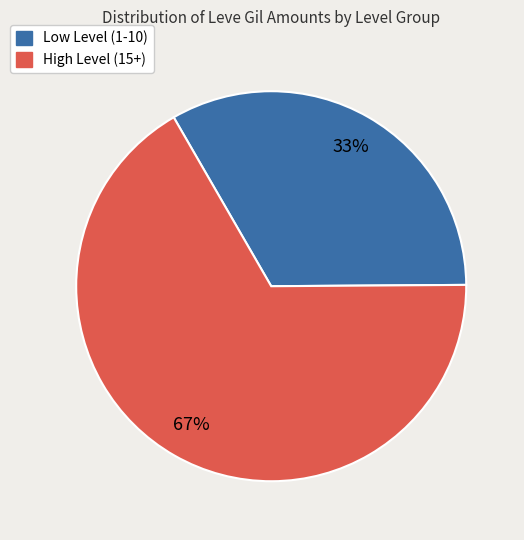

Is there any slice that represents more than half of the pie?

Yes